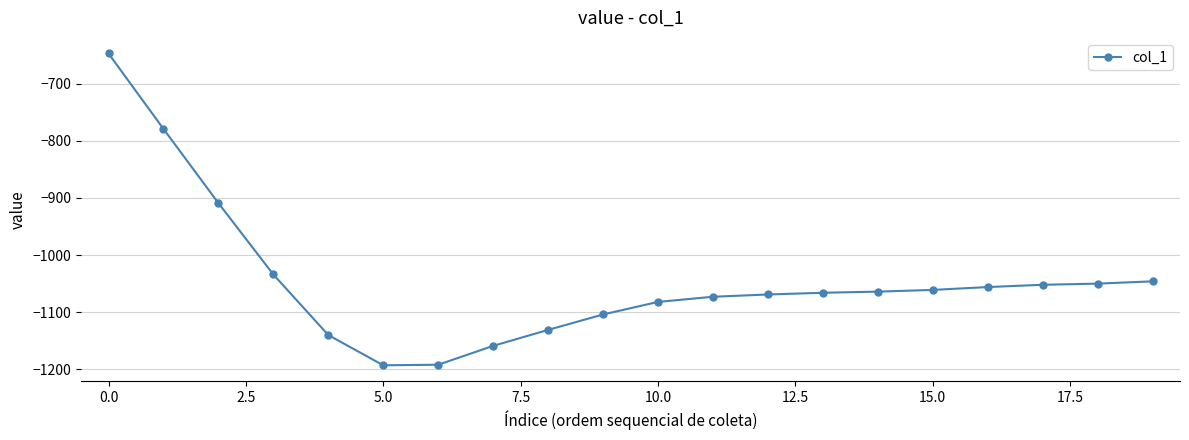

Does the chart display data point markers on the line(s)?

Yes